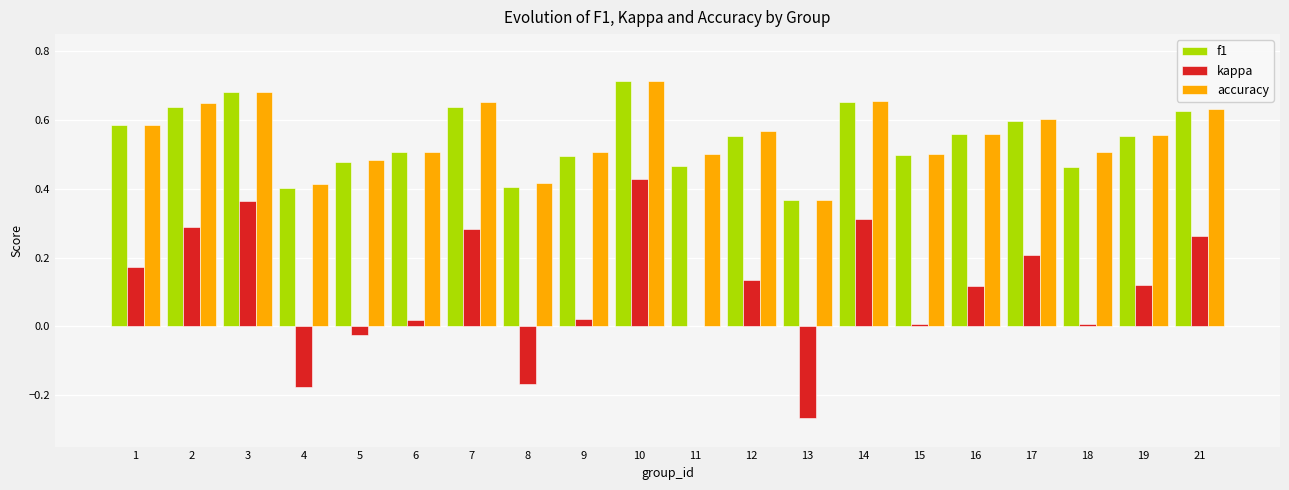

Which label corresponds to the largest value in the chart?

10